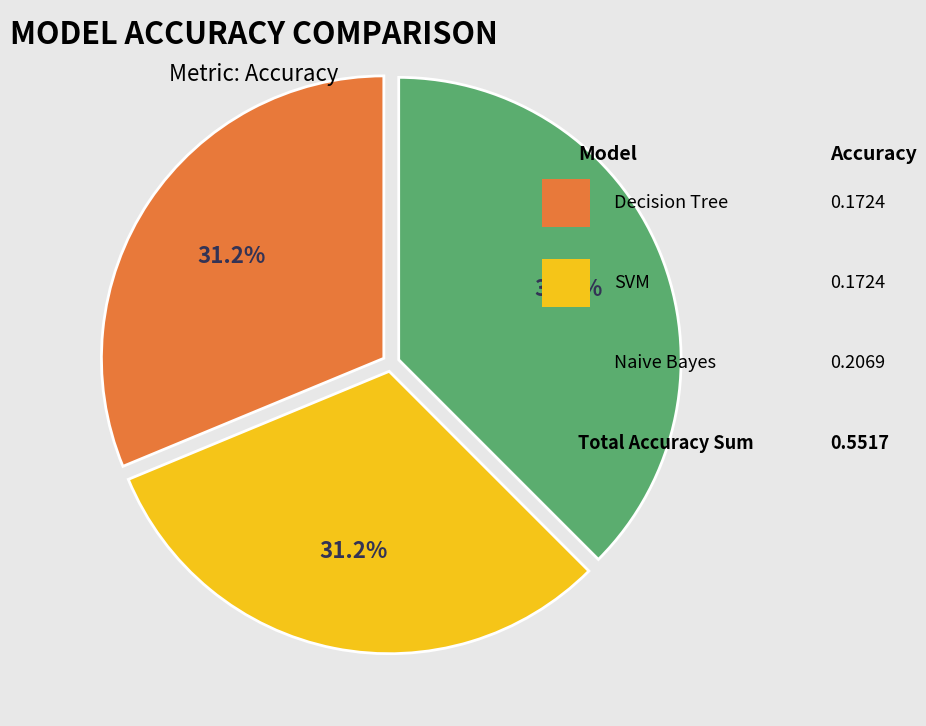

Is there a majority slice in this chart?

No